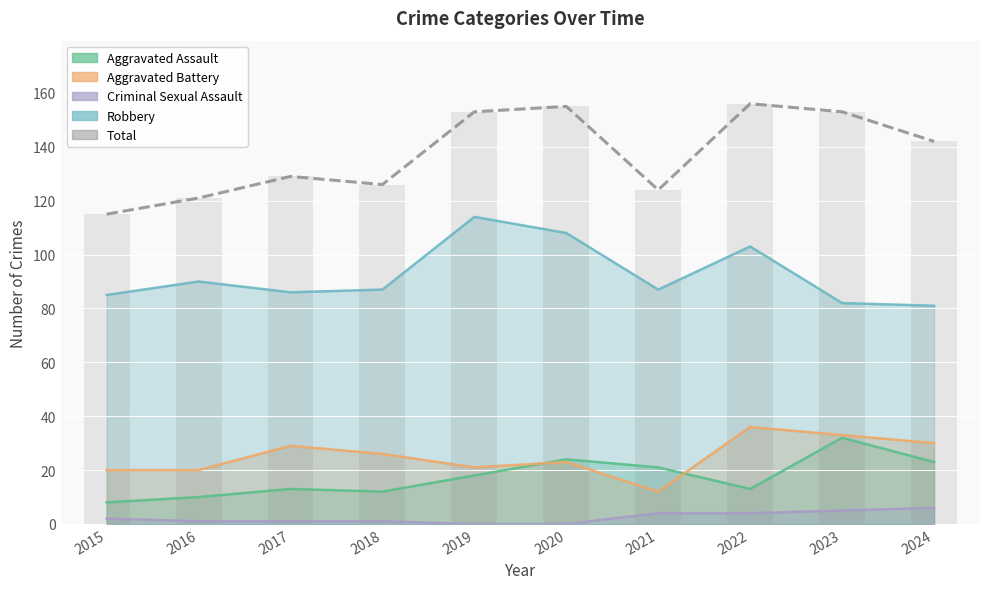

Where is the data nearest to the value 135?

2017